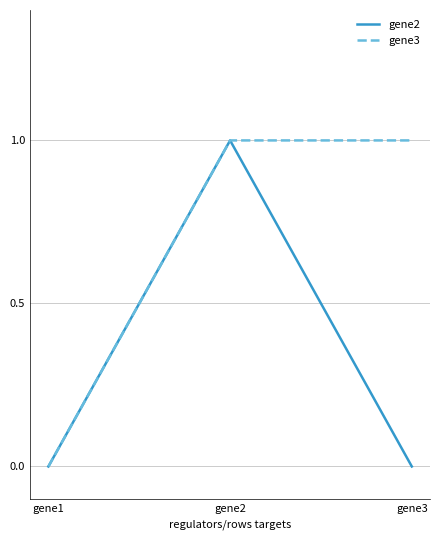

Which series has the largest total across all categories?

gene3